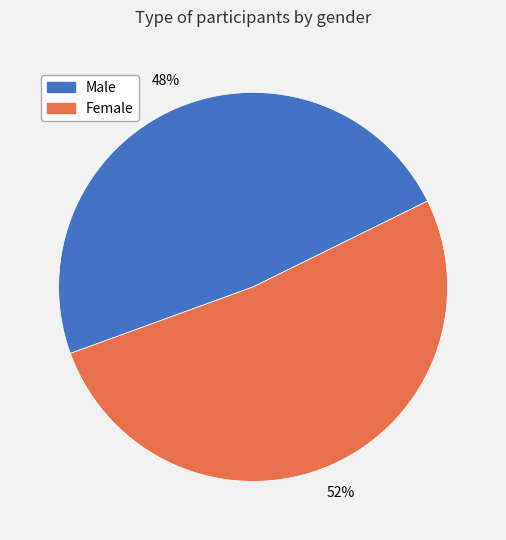

What is the ratio of the value at Female to the value at Male?

1.1